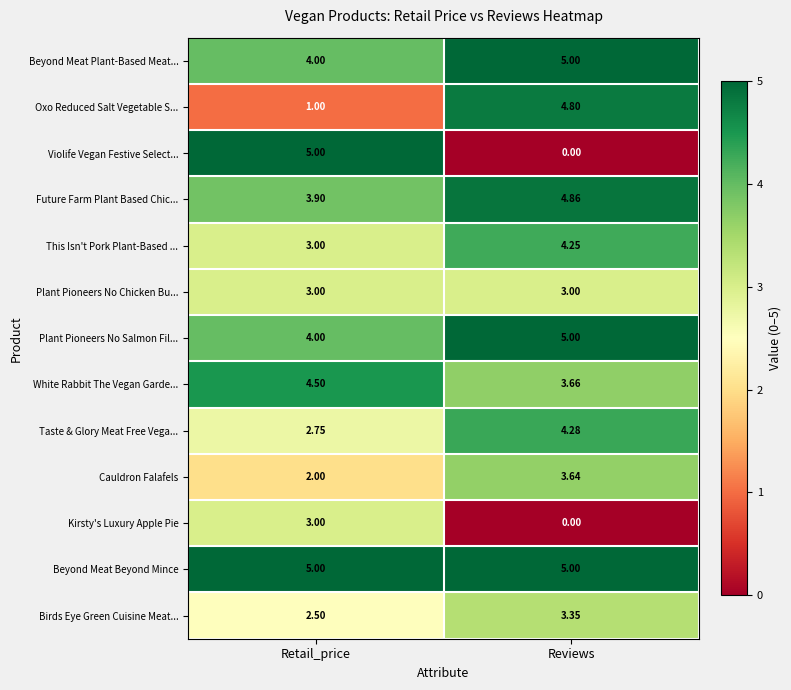

Which label corresponds to the smallest value in the chart?

Reviews